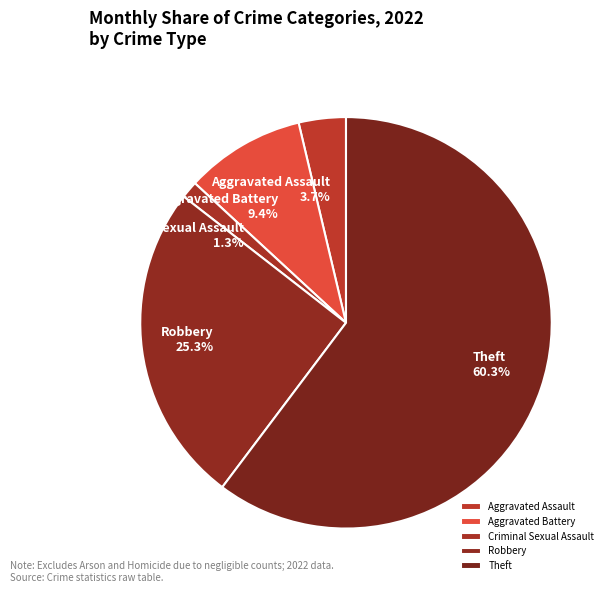

How many segments does this pie chart have?

5